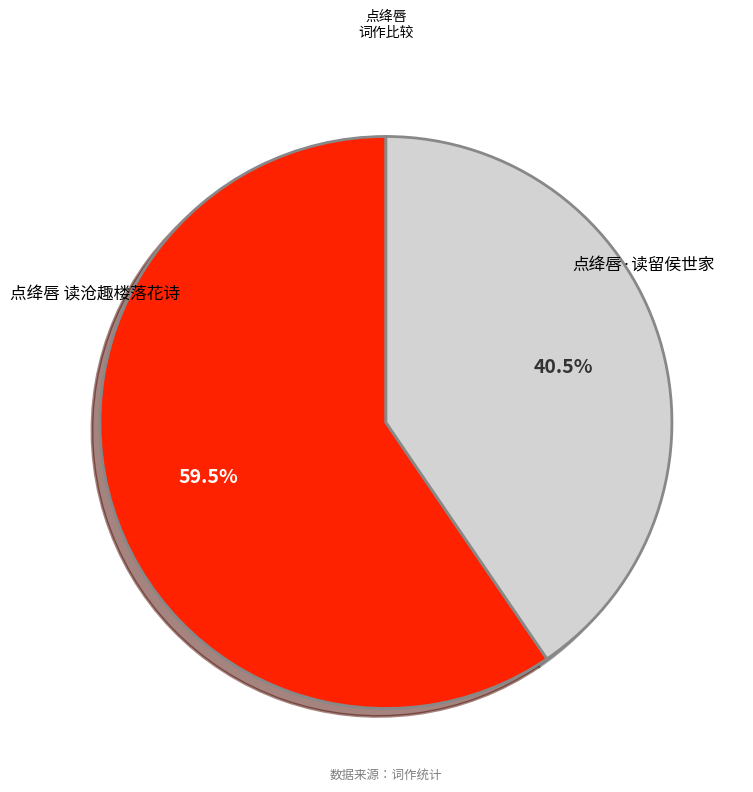

Does any single category account for the majority?

Yes